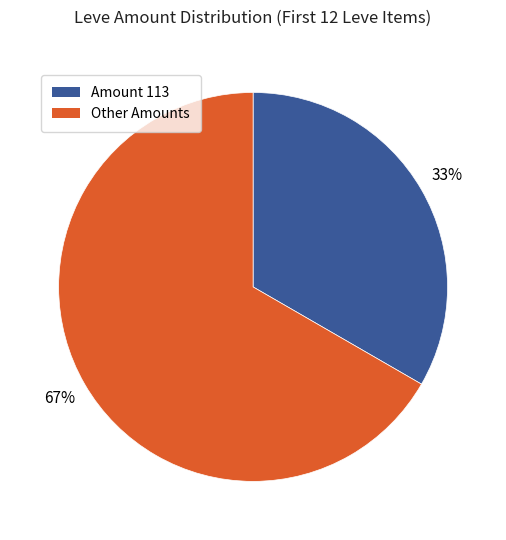

To the nearest percent, what is the average slice percentage?

50%